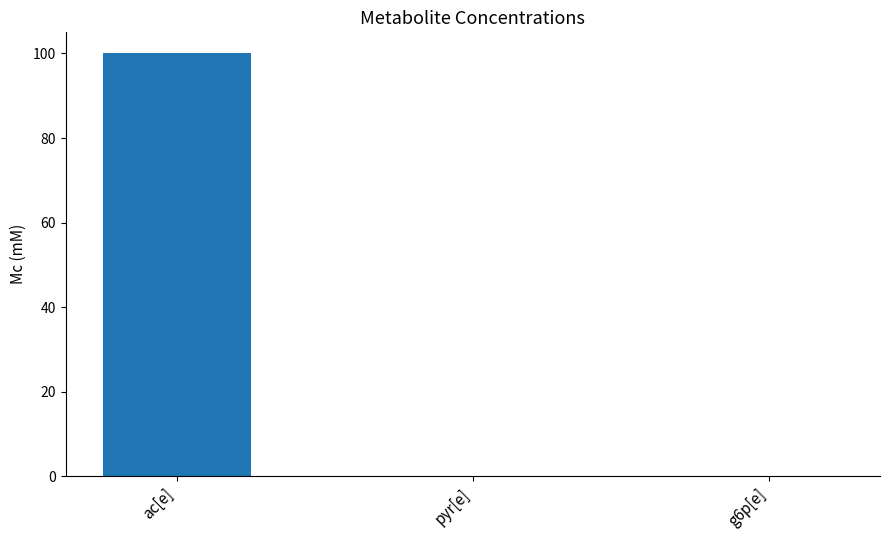

Are the bars horizontal?

No